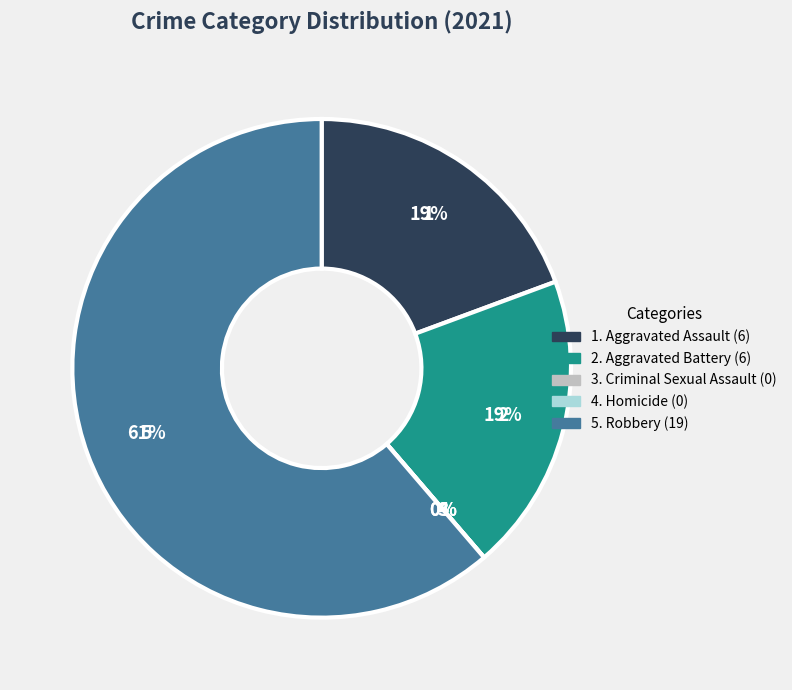

What percentage is the Aggravated Battery slice, to the nearest percent?

19%